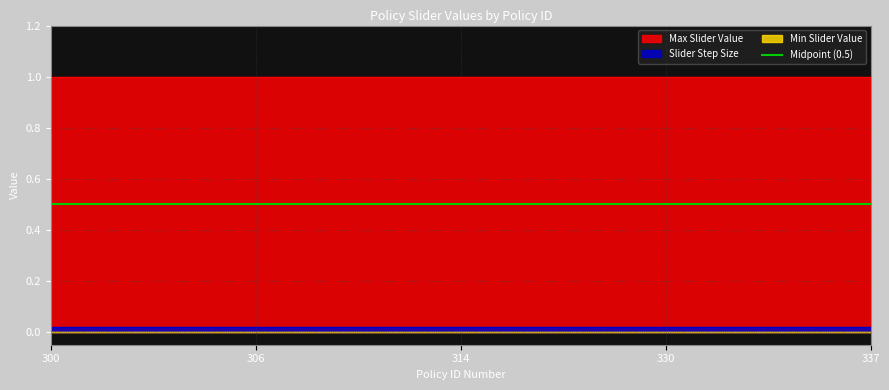

Reading left to right, what are all the values shown in this chart?

Max Slider Value: 1.0	1.0	1.0	1.0	1.0	1.0	1.0	1.0	1.0	1.0	1.0	1.0	1.0	1.0	1.0	1.0	1.0	1.0	1.0	1.0	1.0	1.0	1.0	1.0	1.0
Slider Step Size: 0.0	0.0	0.0	0.0	0.0	0.0	0.0	0.0	0.0	0.0	0.0	0.0	0.0	0.0	0.0	0.0	0.0	0.0	0.0	0.0	0.0	0.0	0.0	0.0	0.0
Min Slider Value: 0.0	0.0	0.0	0.0	0.0	0.0	0.0	0.0	0.0	0.0	0.0	0.0	0.0	0.0	0.0	0.0	0.0	0.0	0.0	0.0	0.0	0.0	0.0	0.0	0.0